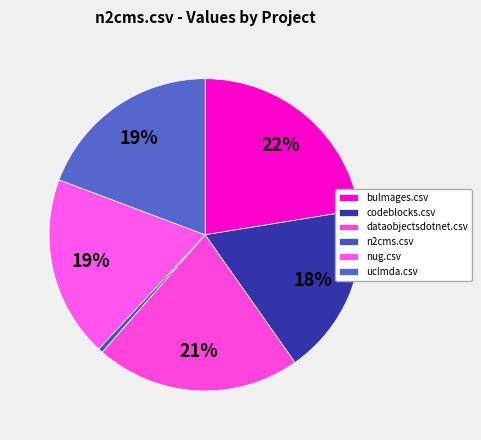

Is there a majority slice in this chart?

No